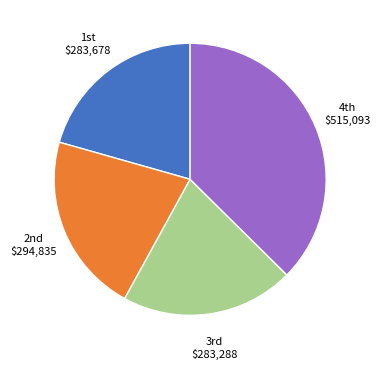

Does any single category account for the majority?

No